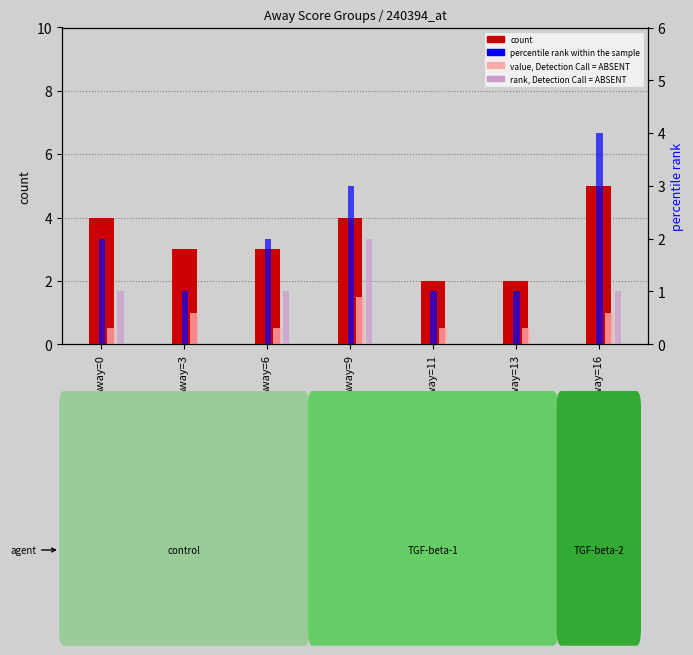

Between Away=6 and Away=16, which is larger?

Away=16